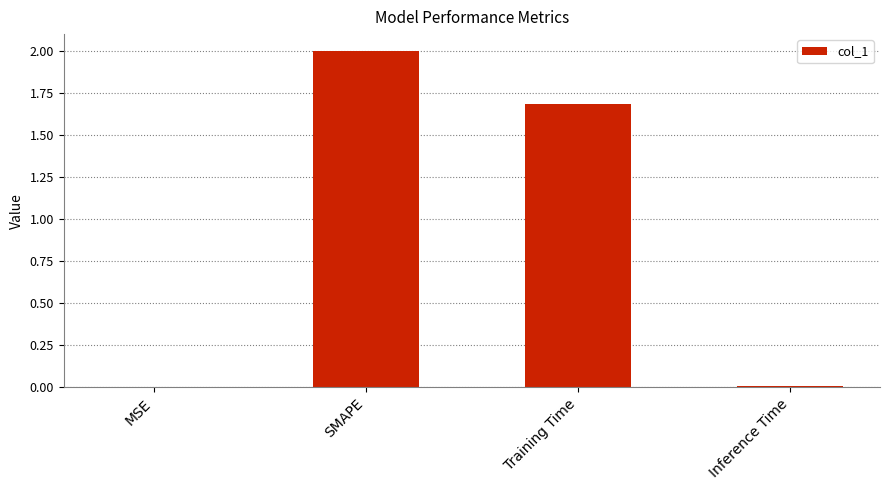

What is the change in value from SMAPE to Training Time?

-0.3